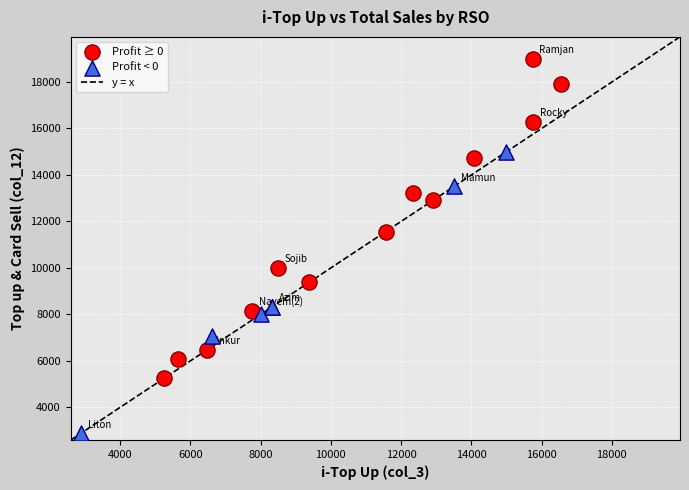

Which series reaches the maximum Y coordinate?

Profit ≥ 0